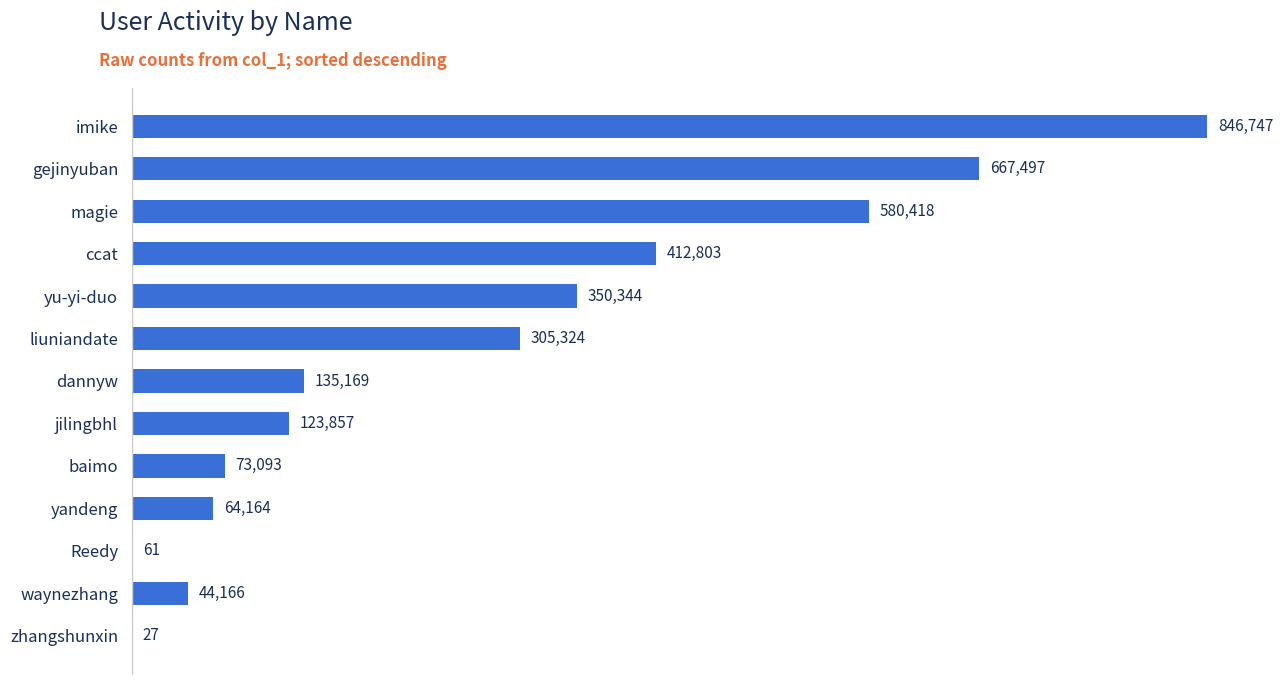

What is the ratio of the value at ccat to the value at imike?

0.5